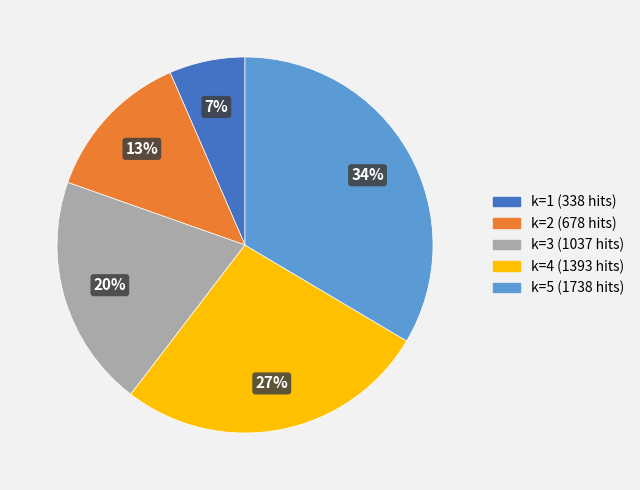

Is the sum of k=1 and k=3 greater than half?

No